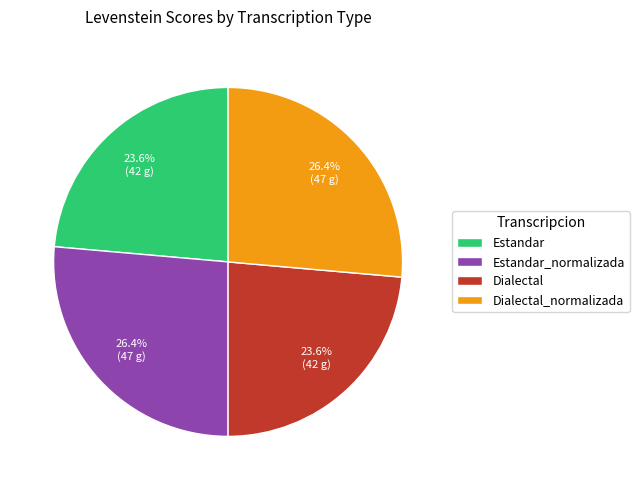

How much of the chart is everything except Estandar_normalizada?

73.6%